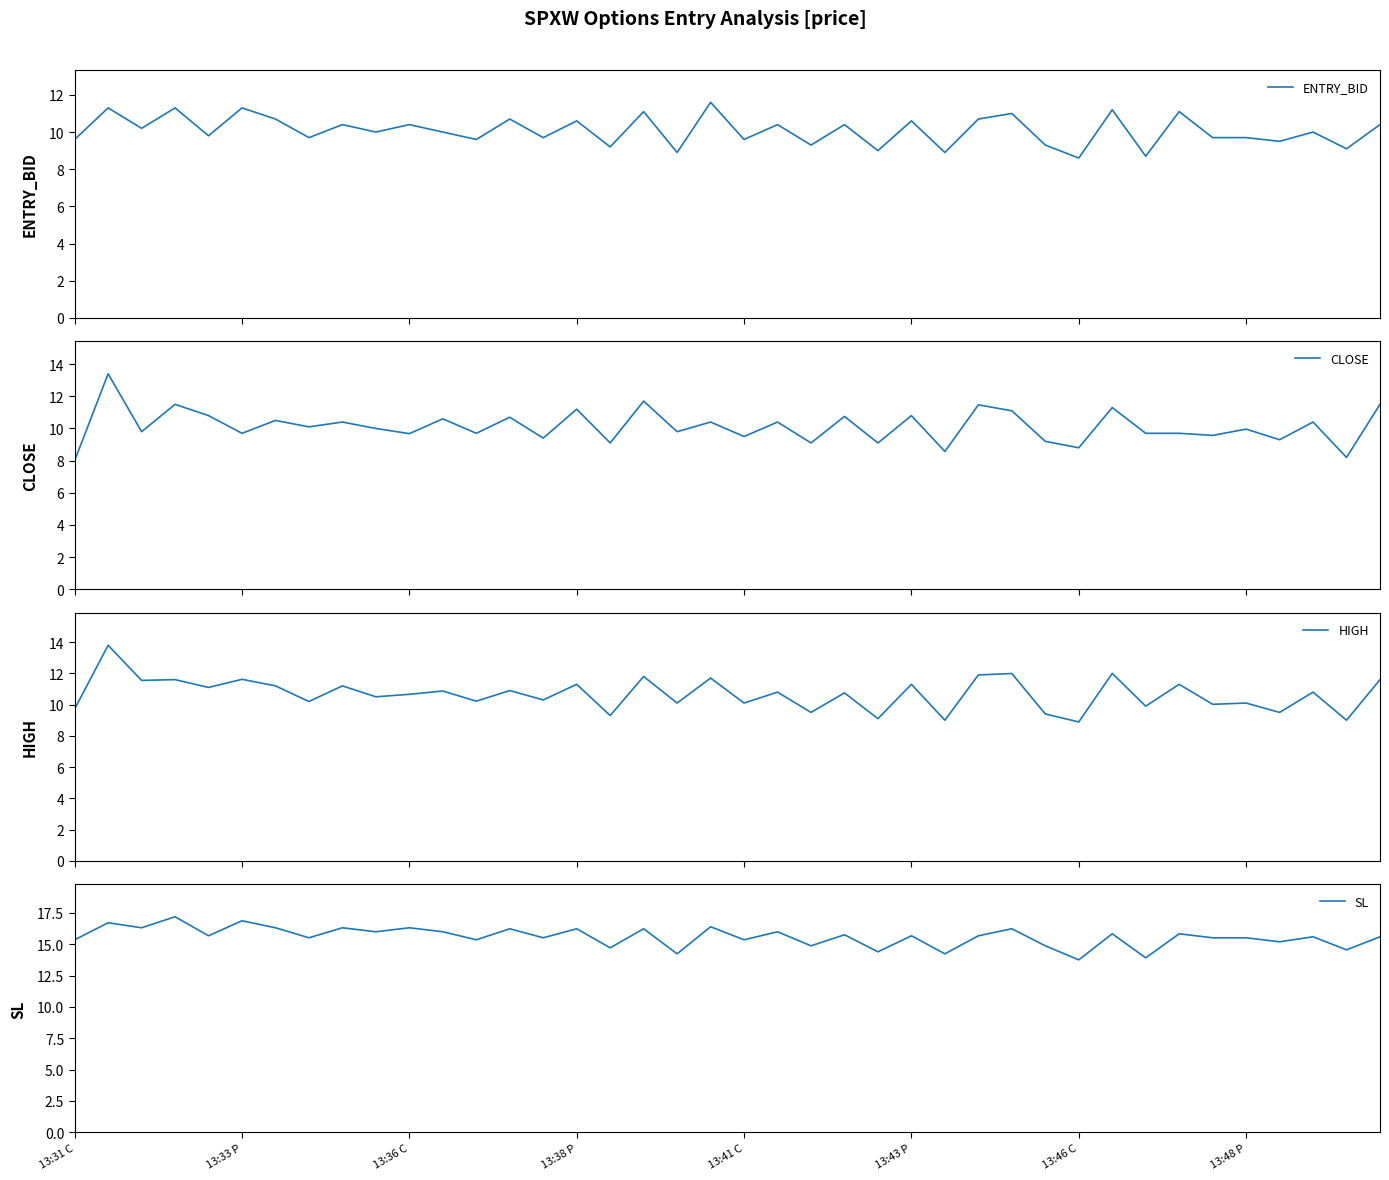

At which category does the chart reach its minimum across all series?

13:31 C